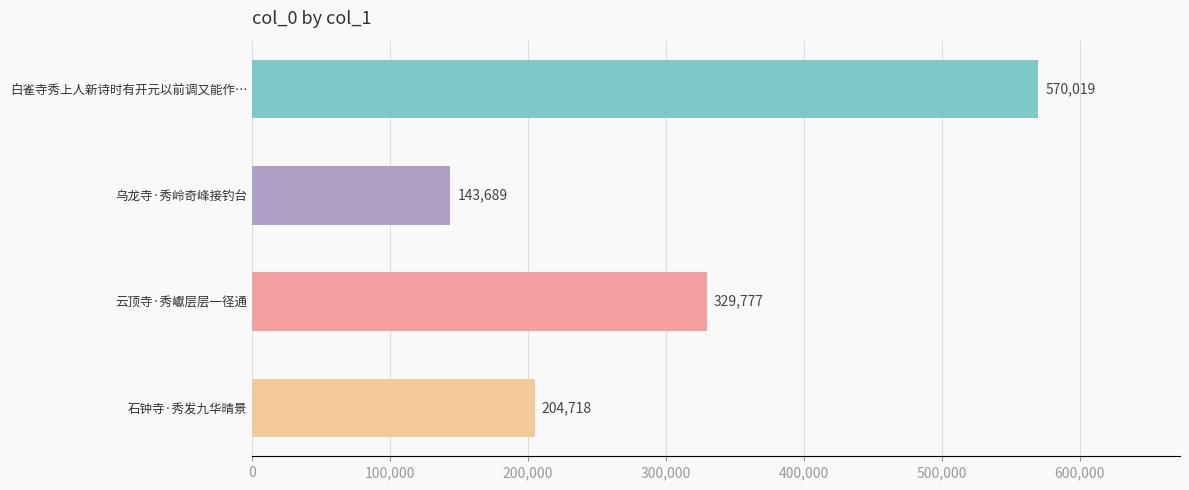

How many values are between 204718 and 570019?

3